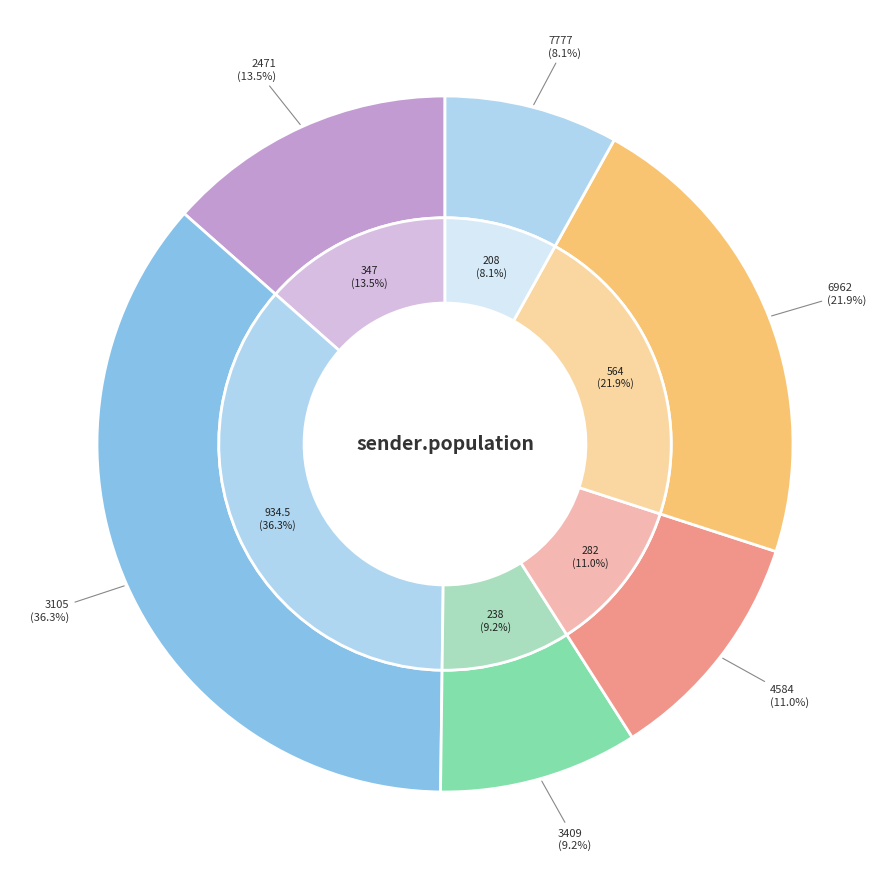

What is the largest slice in the pie chart?

3105